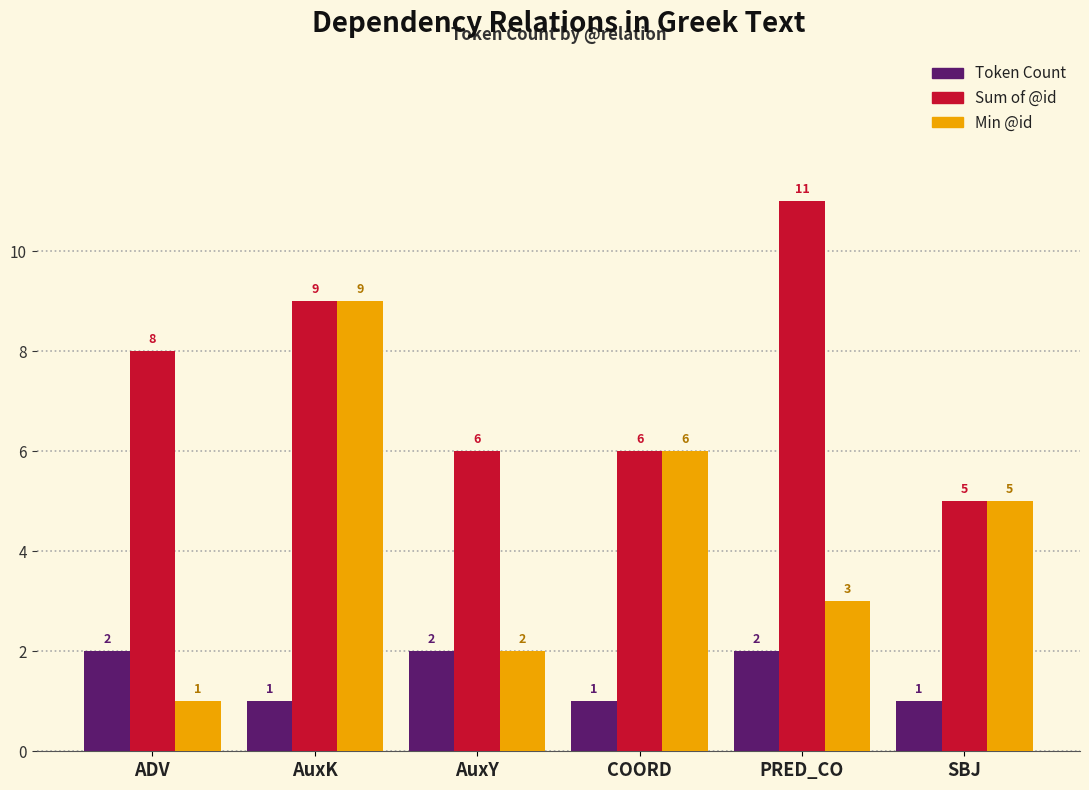

Which label corresponds to the largest value in the chart?

PRED_CO